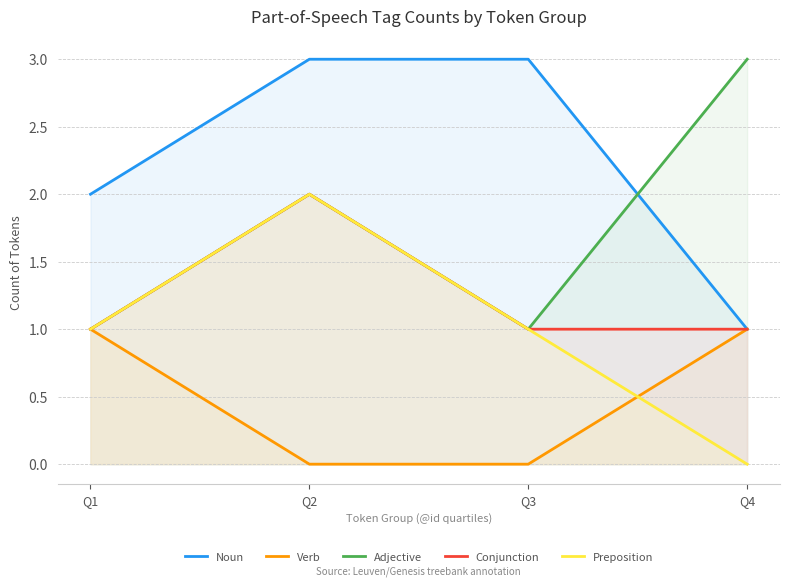

Reading left to right, what are all the values shown in this chart?

Noun: 2	3	3	1
Verb: 1	0	0	1
Adjective: 1	2	1	3
Conjunction: 1	2	1	1
Preposition: 1	2	1	0